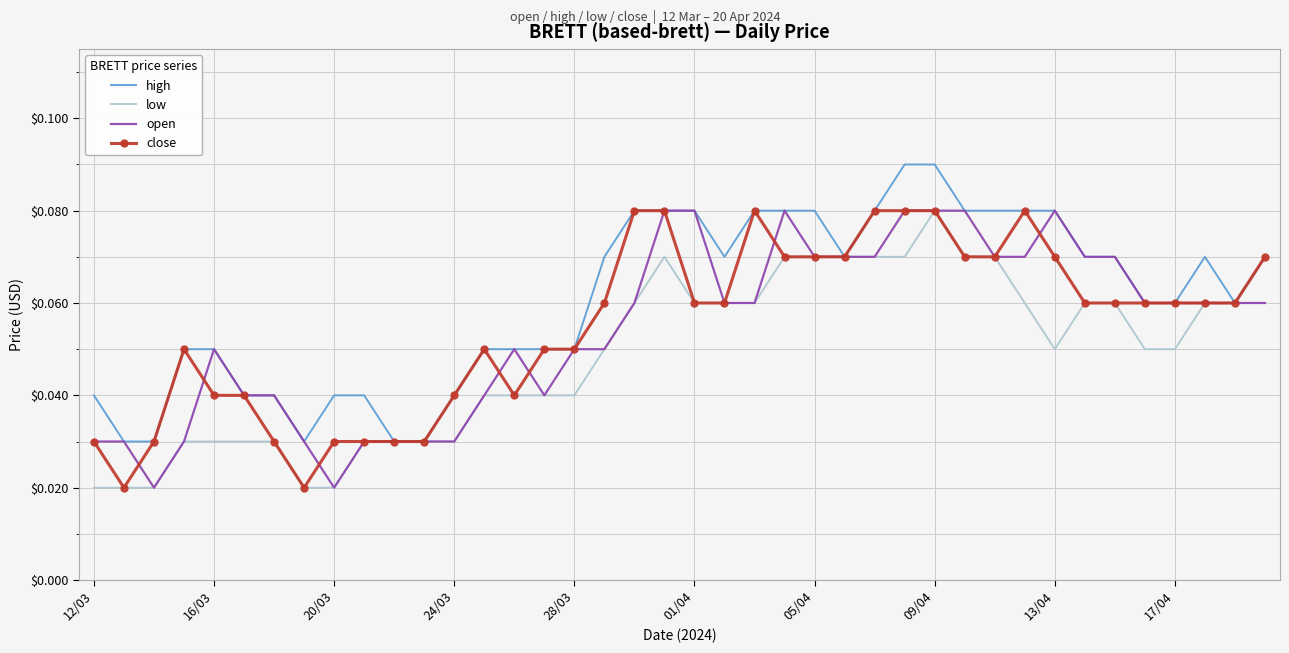

Which series has the largest total across all categories?

high